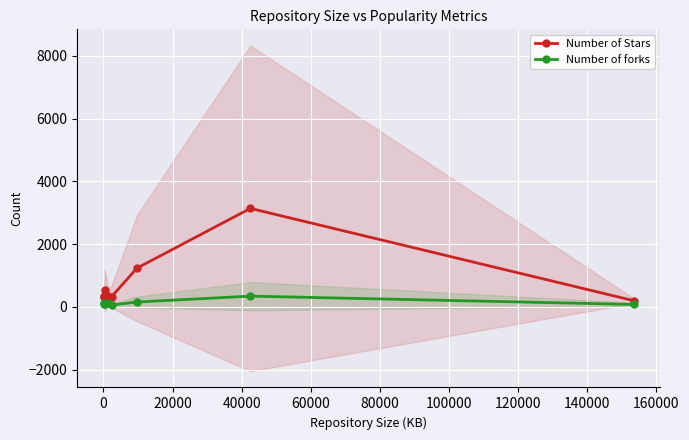

What is the maximum value for Number of forks?

343.4